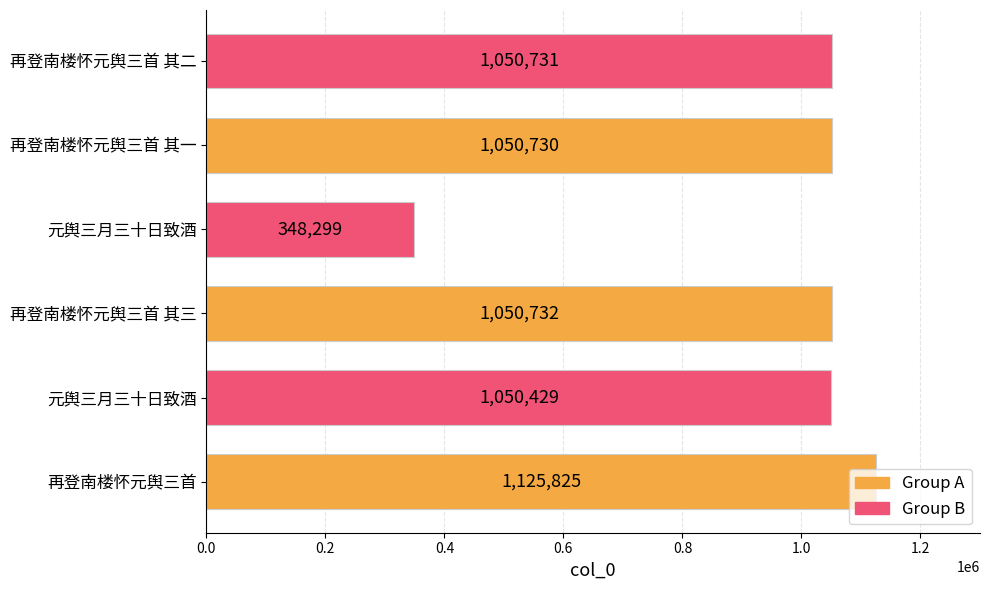

How many bars are there in total?

6